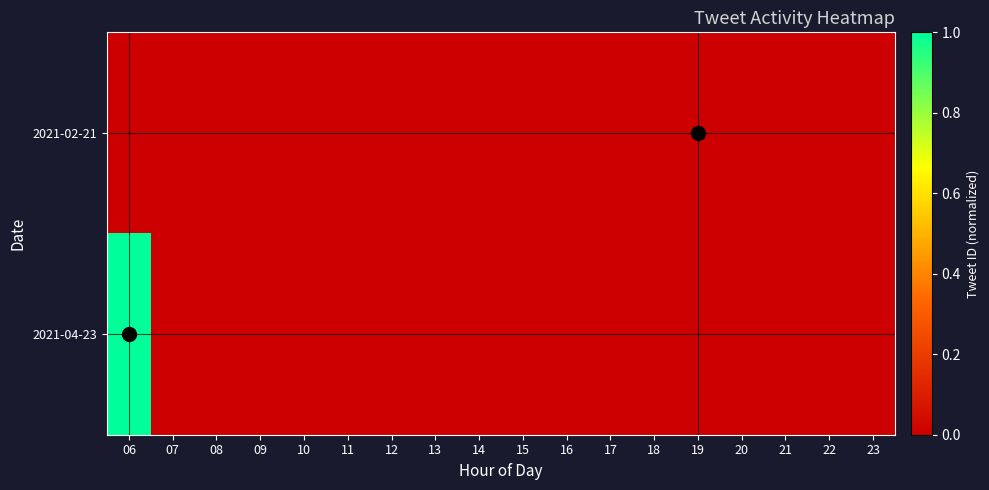

Reading right to left, list all the values displayed in this chart.

2021-02-21: 23=0	22=0	21=0	20=0	19=0	18=0	17=0	16=0	15=0	14=0	13=0	12=0	11=0	10=0	09=0	08=0	07=0	06=0
2021-04-23: 23=0	22=0	21=0	20=0	19=0	18=0	17=0	16=0	15=0	14=0	13=0	12=0	11=0	10=0	09=0	08=0	07=0	06=1